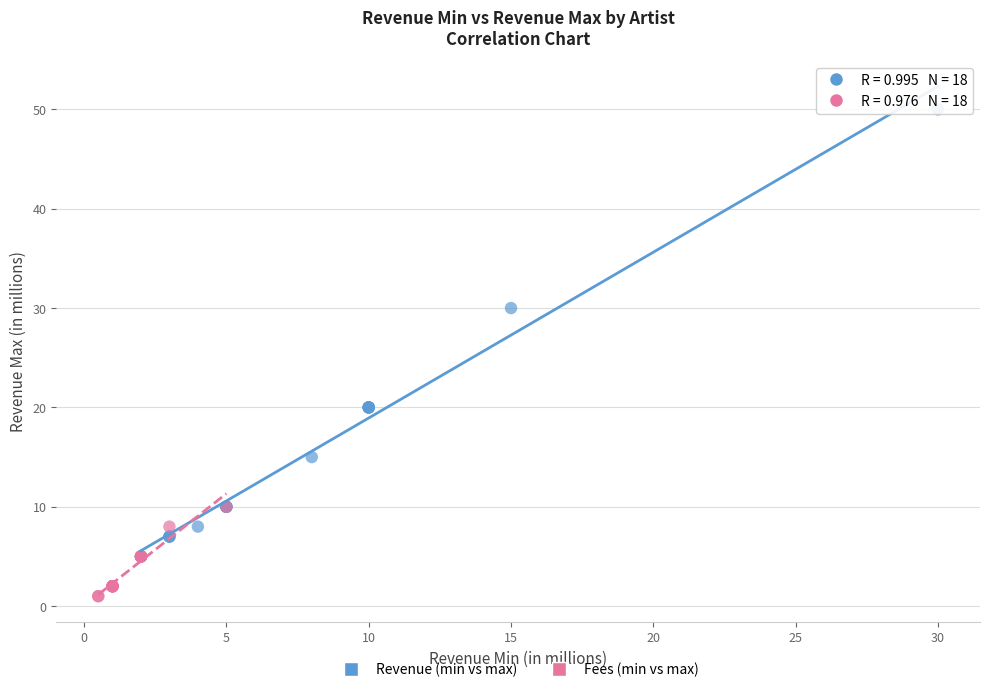

Which series reaches the minimum Y coordinate?

Fees (min vs max)